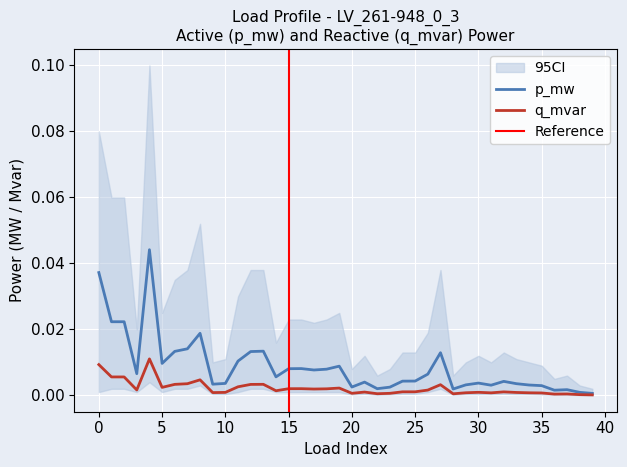

True or false: q_mvar has a value of 0.0 at 35.

True